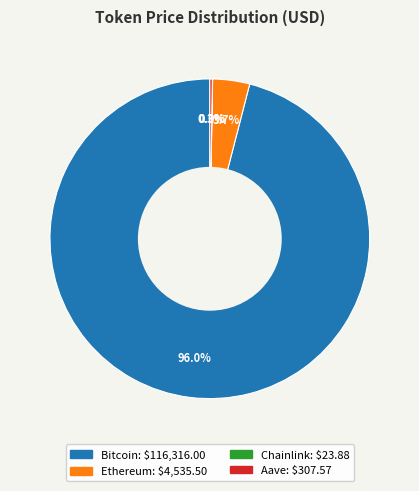

What percentage do Ethereum and Bitcoin together represent?

99.7%